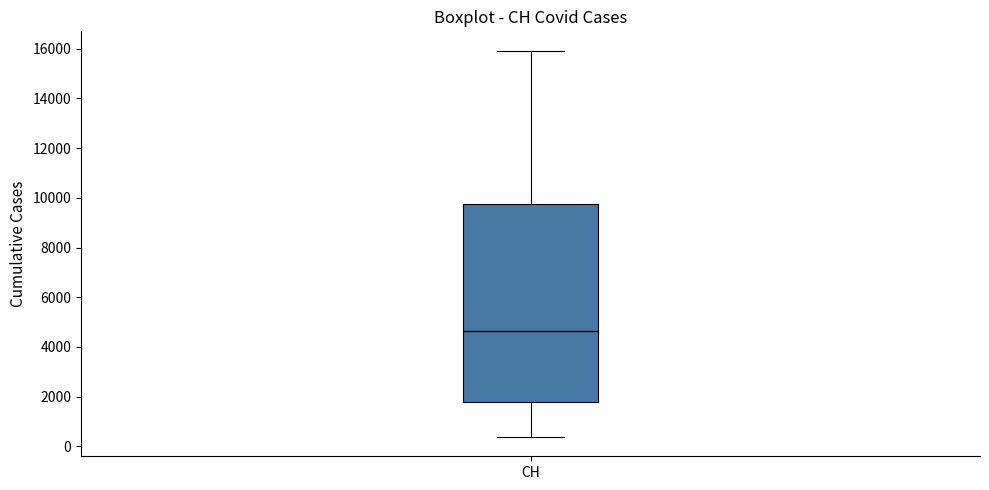

Where does the median line of the box for CH sit on the y-axis? The values are not printed on the chart, so give them approximately, as read against the axis.

4600